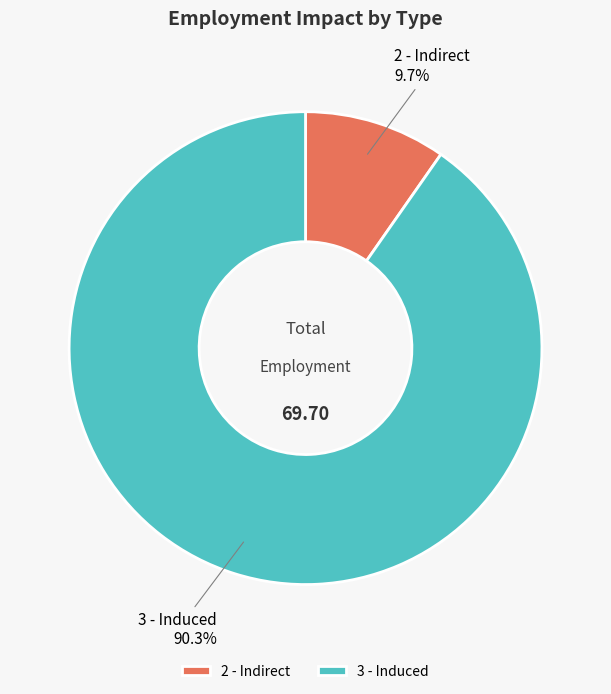

What is the ratio of the value at 2 - Indirect to the value at 3 - Induced?

0.1